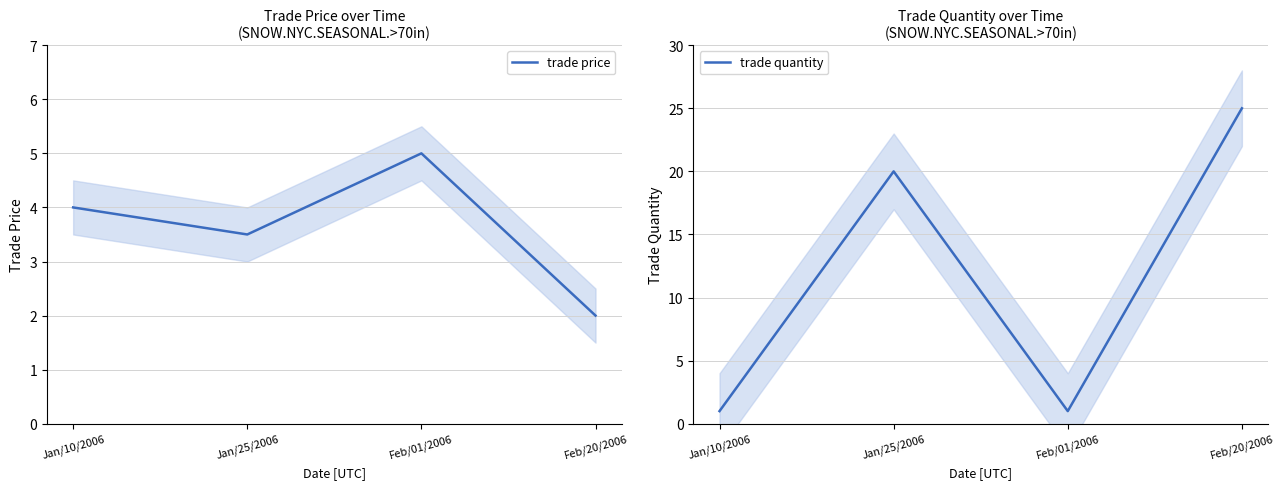

Read the trade quantity value at Jan/25/2006.

20